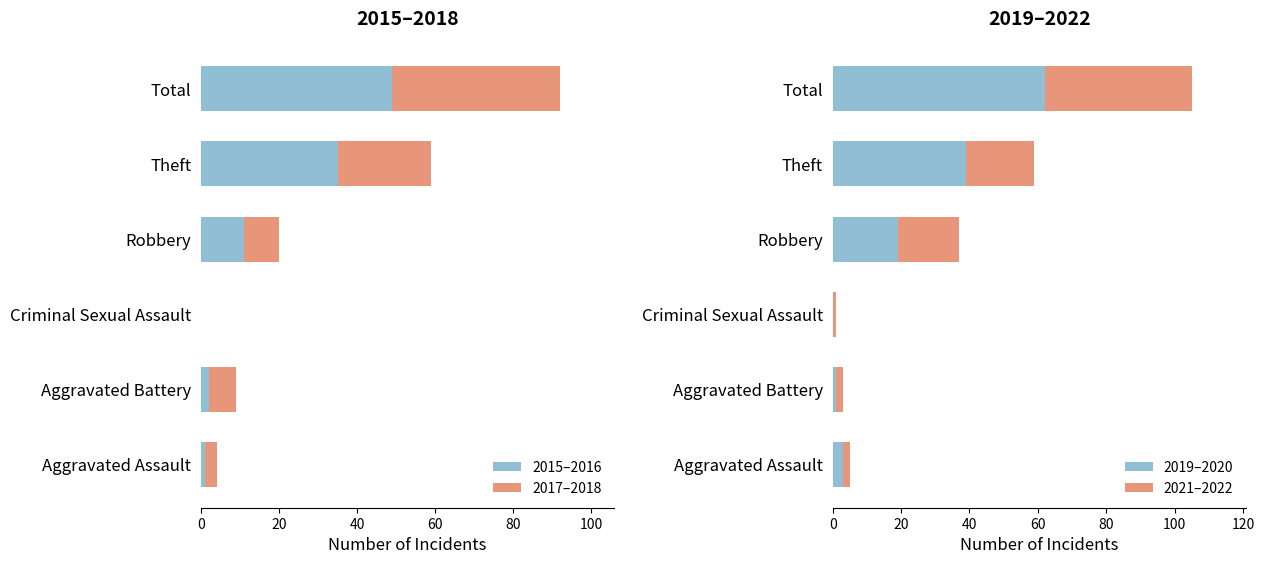

What is the sum of all 2015–2016 values?

98